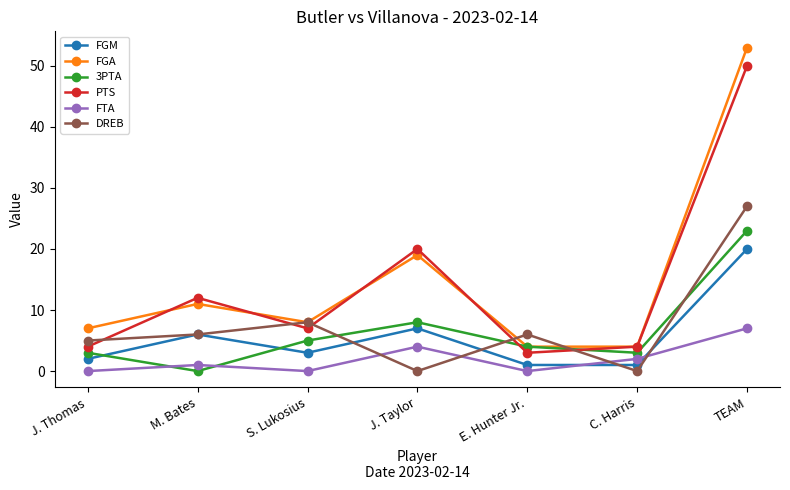

Where is the first local maximum for PTS?

M. Bates